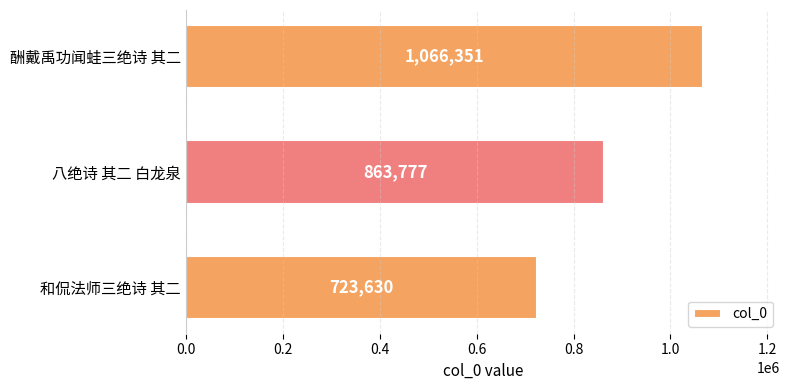

What is the difference between the maximum and second lowest values?

202574